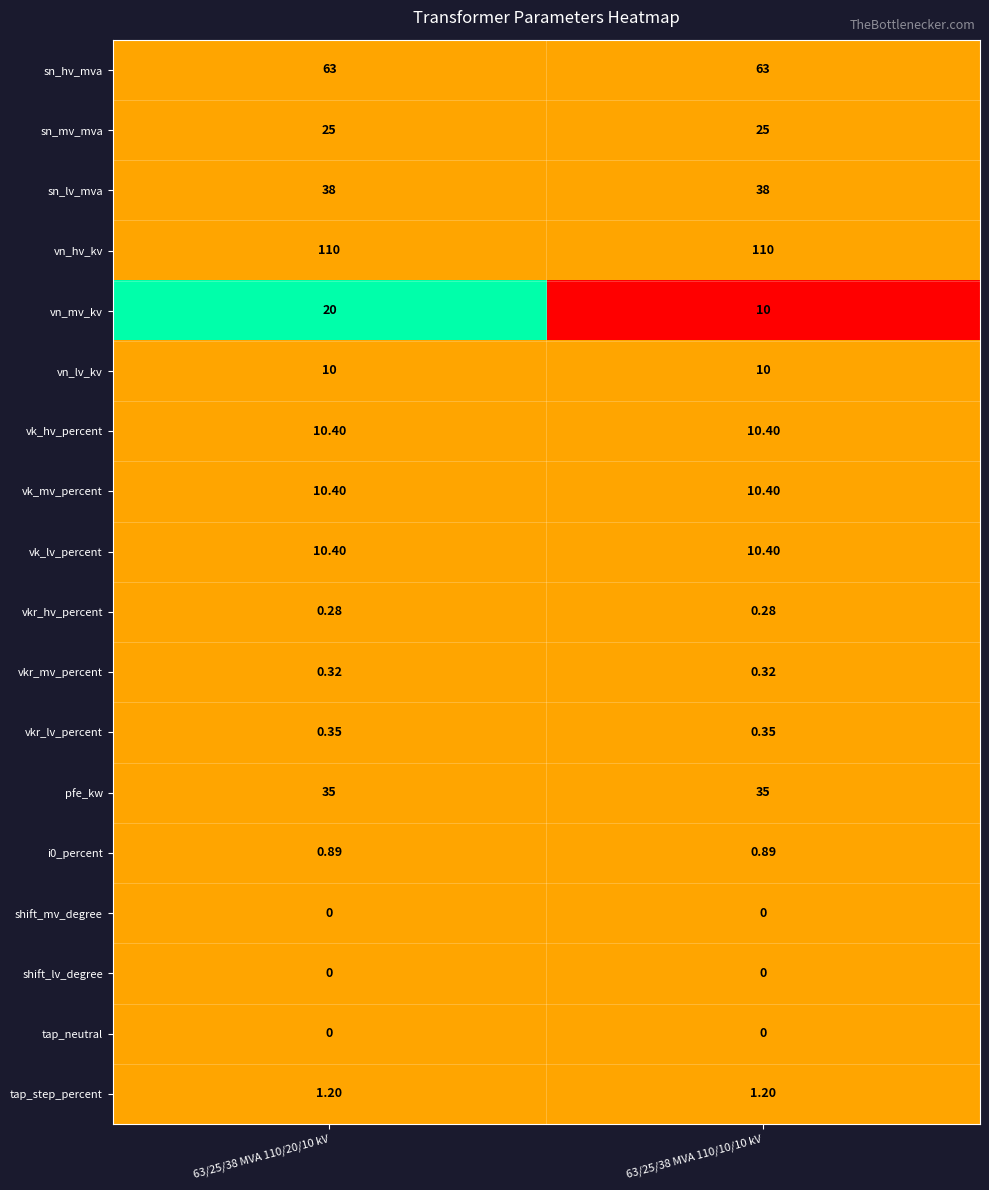

Which series has the largest total across all categories?

vn_hv_kv